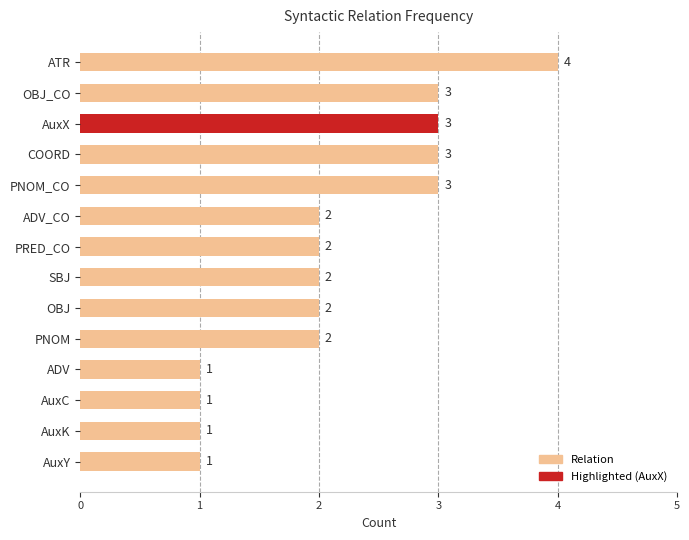

How many values are between 1 and 3?

13